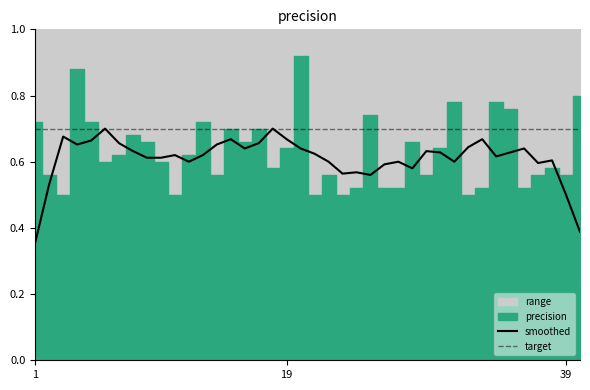

Is it true that target equals 0.7 at 19?

True